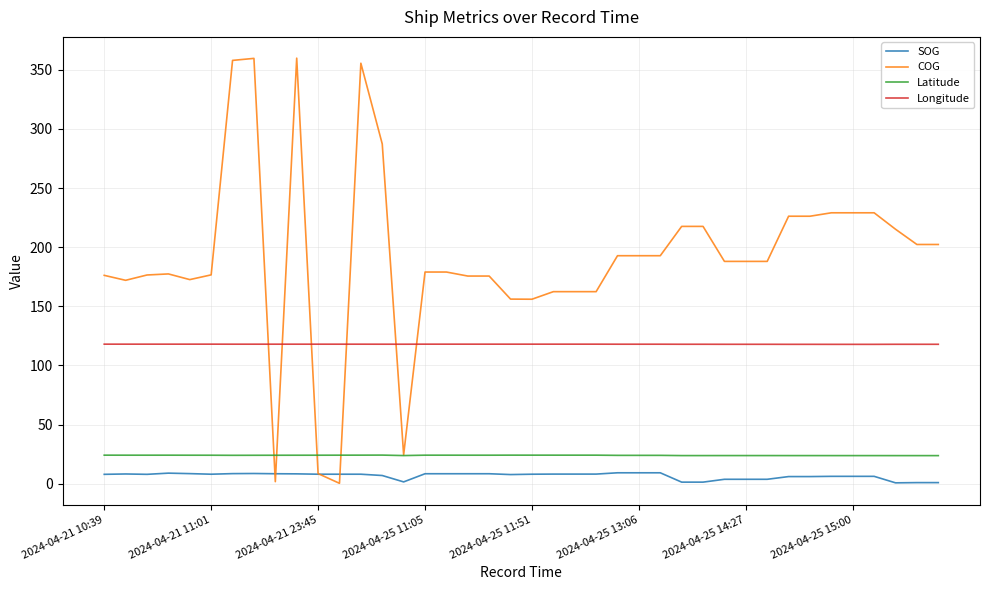

True or false: Longitude and SOG cross at least once.

False